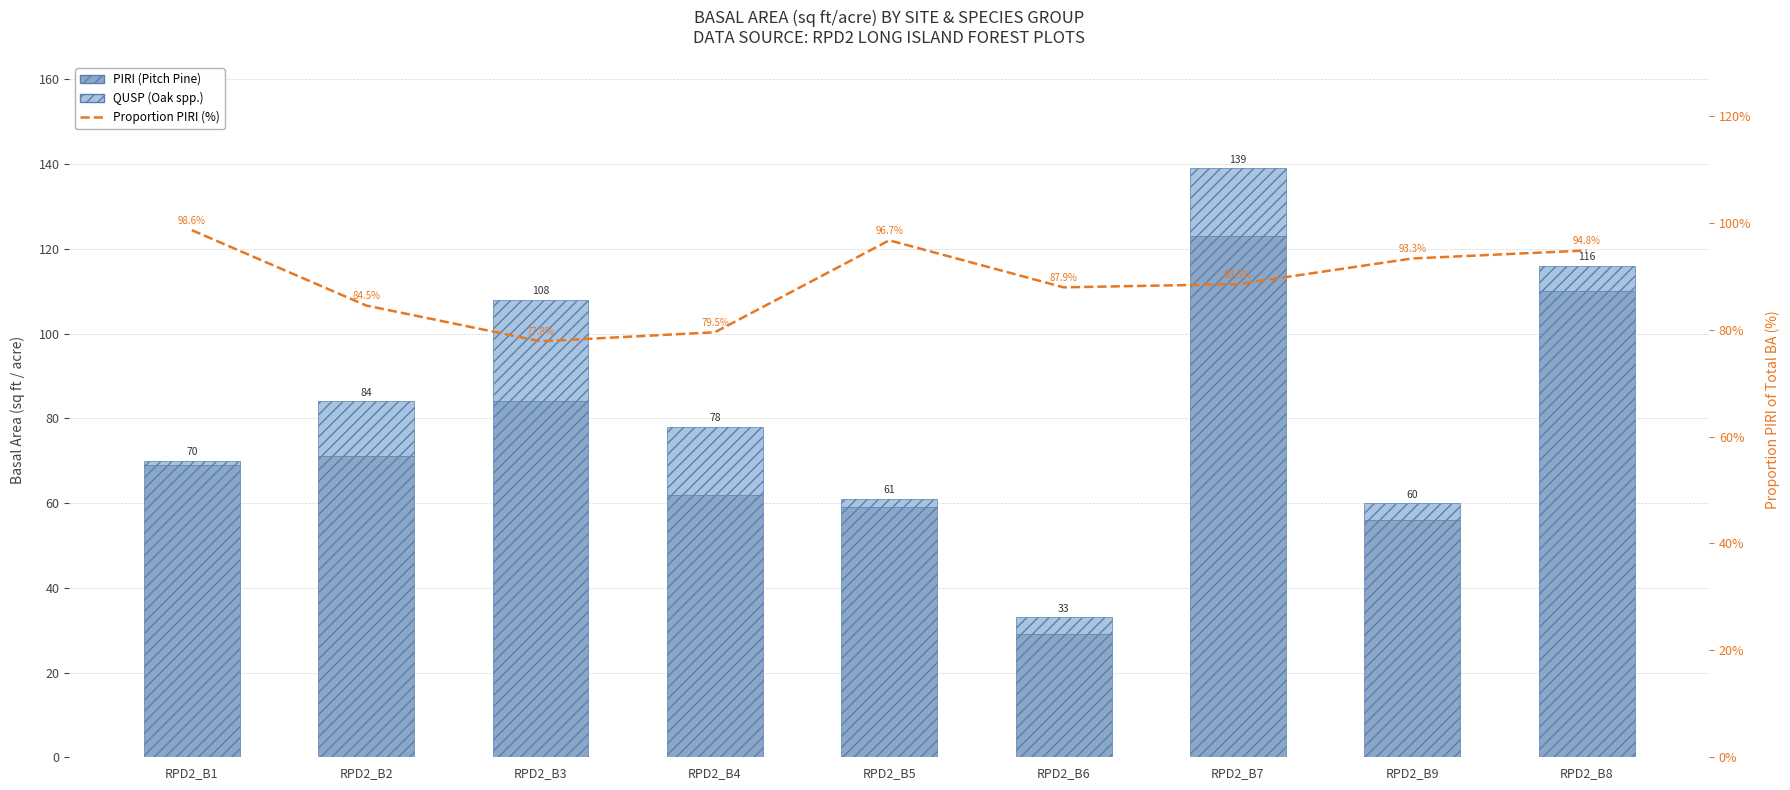

Reading left to right, what are all the values shown in this chart?

PIRI (Pitch Pine): RPD2_B1=69.0	RPD2_B2=71.0	RPD2_B3=84.0	RPD2_B4=62.0	RPD2_B5=59.0	RPD2_B6=29.0	RPD2_B7=123.0	RPD2_B9=56.0	RPD2_B8=110.0
QUSP (Oak spp.): RPD2_B1=1.0	RPD2_B2=13.0	RPD2_B3=24.0	RPD2_B4=16.0	RPD2_B5=2.0	RPD2_B6=4.0	RPD2_B7=16.0	RPD2_B9=4.0	RPD2_B8=6.0
Prop. PIRI (%): RPD2_B1=98.6	RPD2_B2=84.5	RPD2_B3=77.8	RPD2_B4=79.5	RPD2_B5=96.7	RPD2_B6=87.9	RPD2_B7=88.5	RPD2_B9=93.3	RPD2_B8=94.8